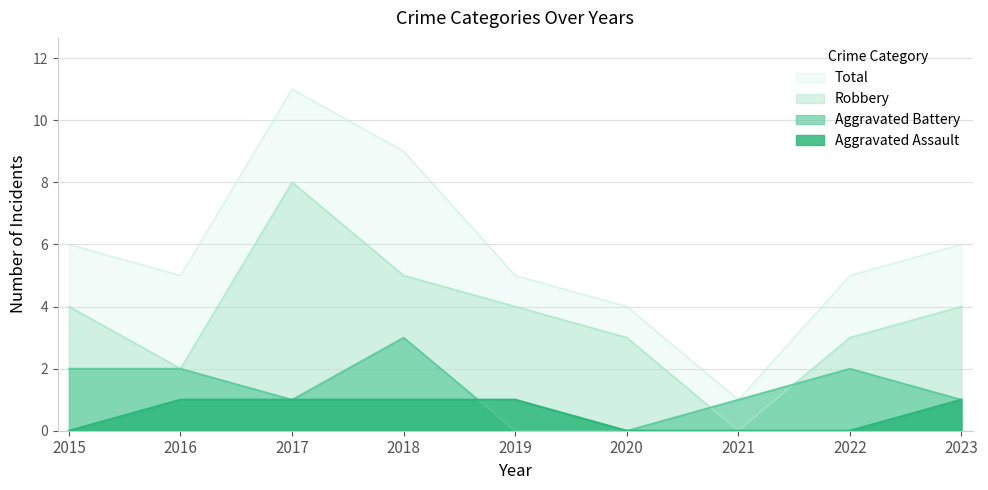

What is the sum of the Robbery values at 2022 and 2015?

7